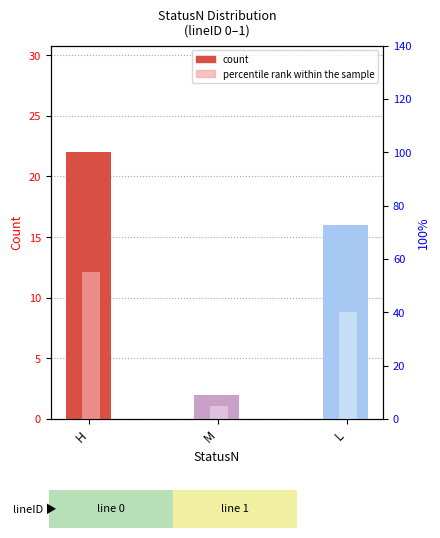

List the labels in order of percentile rank within the sample value, smallest first.

M, L, H